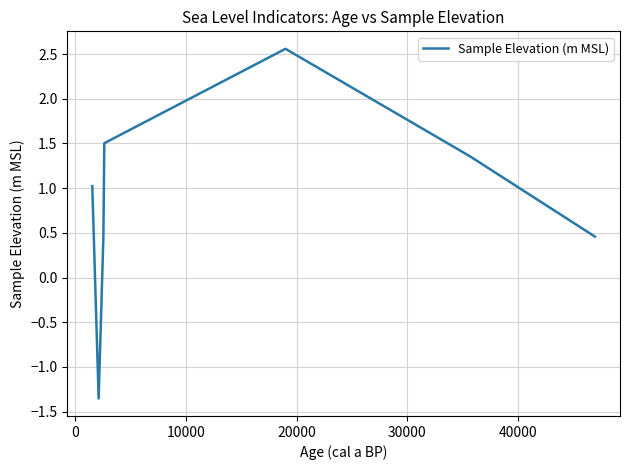

True or false: the data has more than 1 interior local peaks.

False